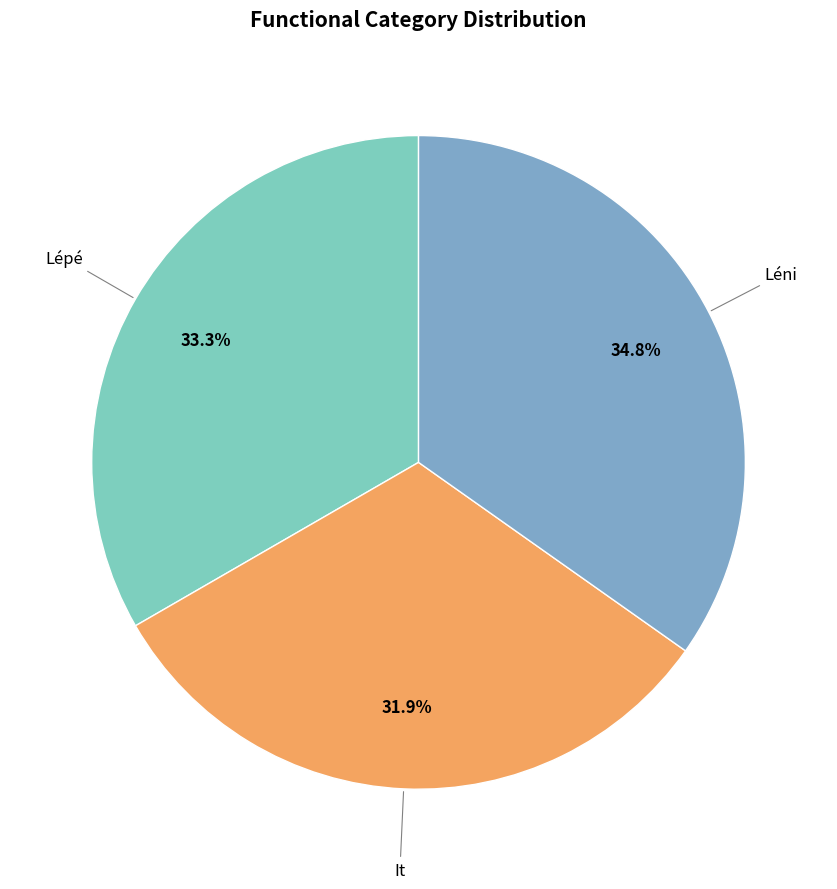

What is the smallest slice in the pie chart?

It